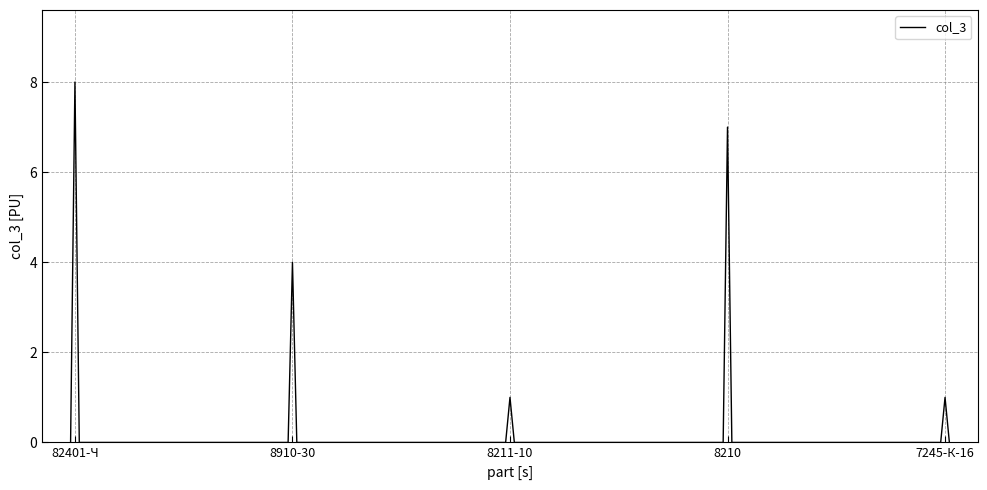

What is the difference between the maximum and minimum values?

8